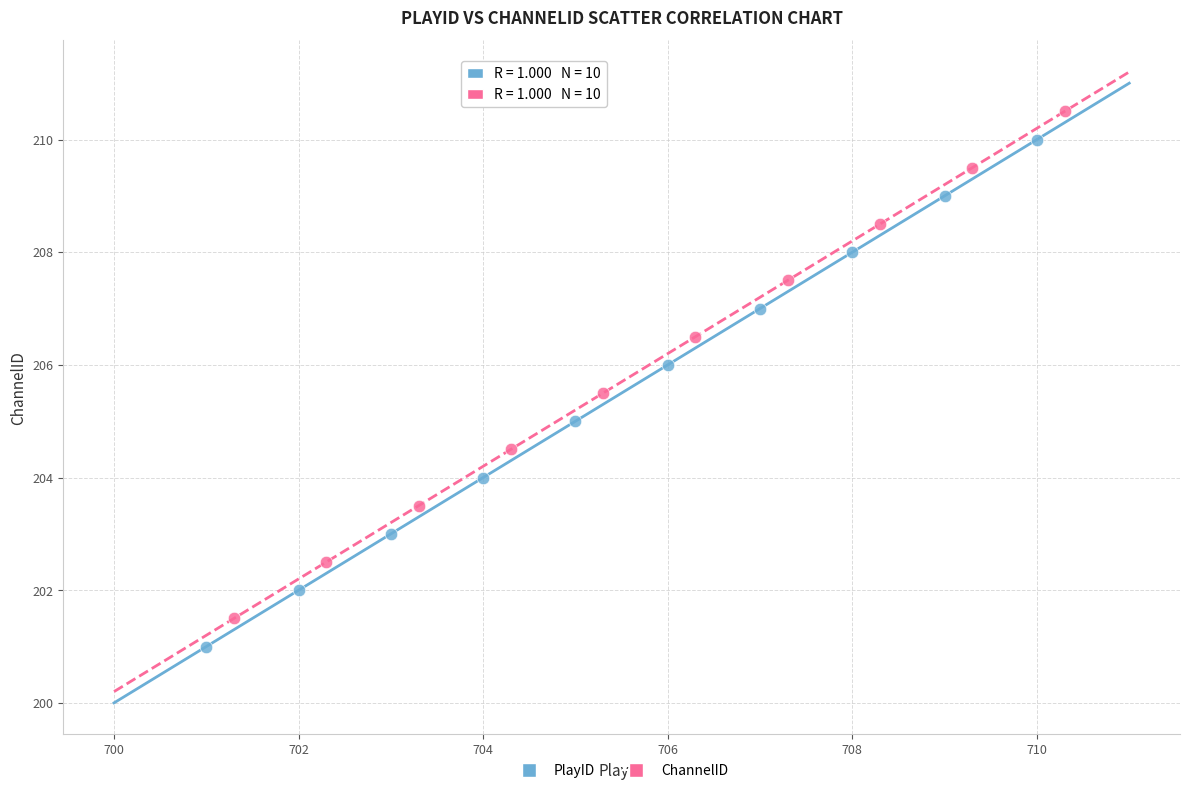

Which series contains the highest Y value?

ChannelID